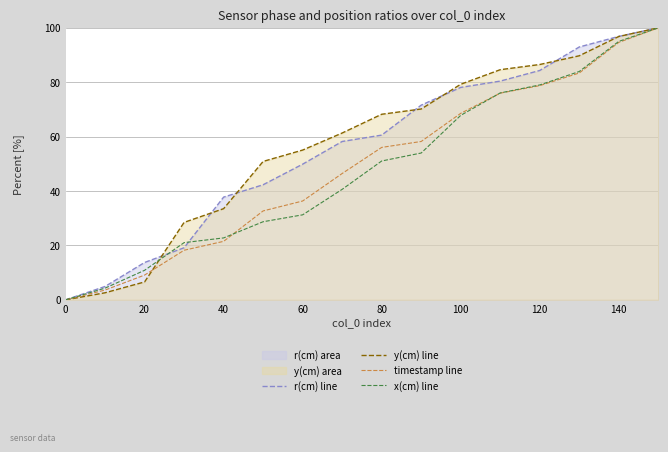

How many distinct data groups are displayed?

4